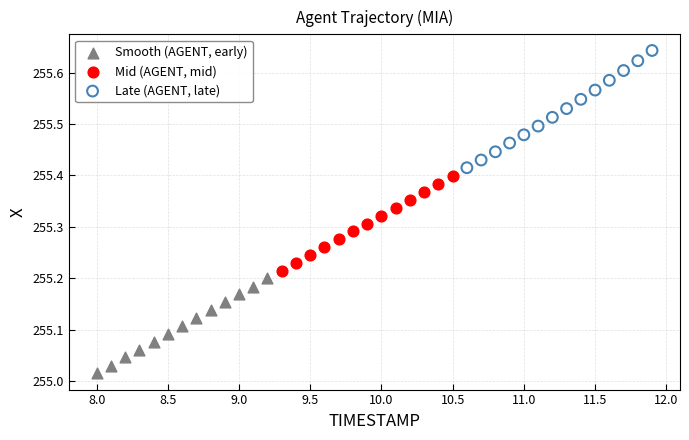

Which series contains the lowest Y value?

Smooth (AGENT, early)